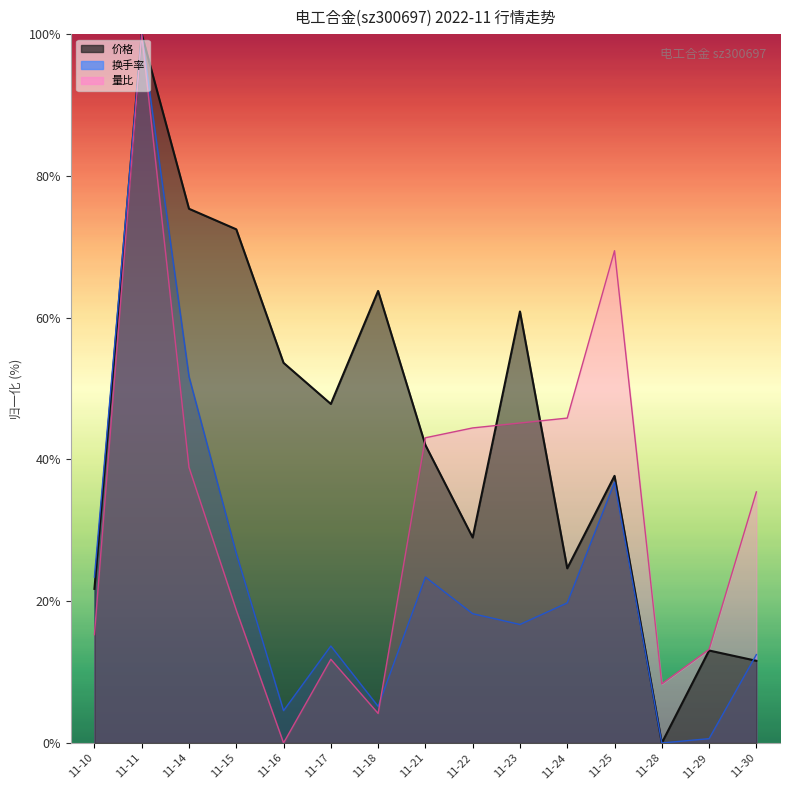

What is the difference between the second highest and second lowest values in the 价格 series?

63.8